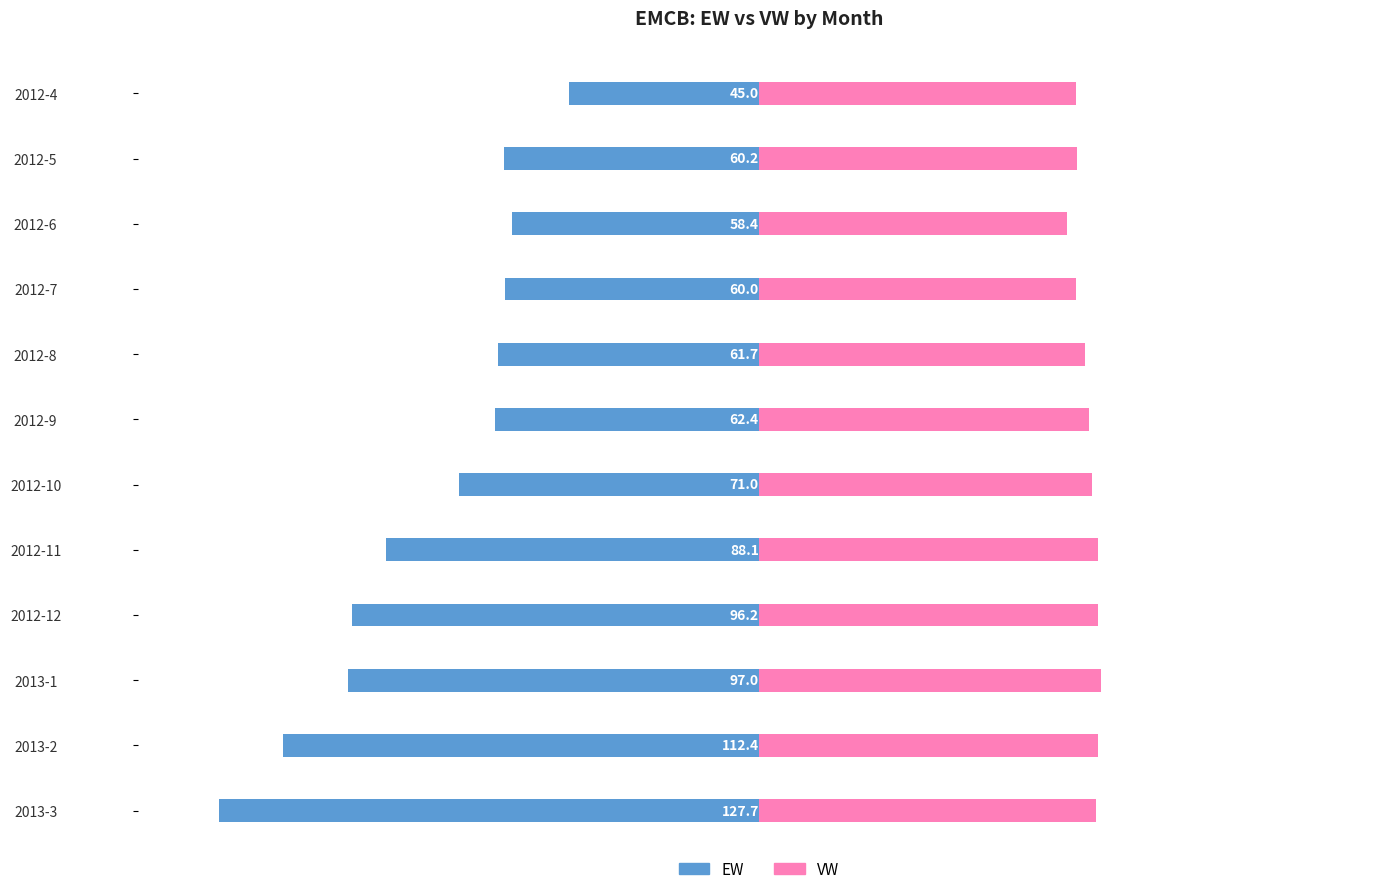

How many distinct data groups are displayed?

2